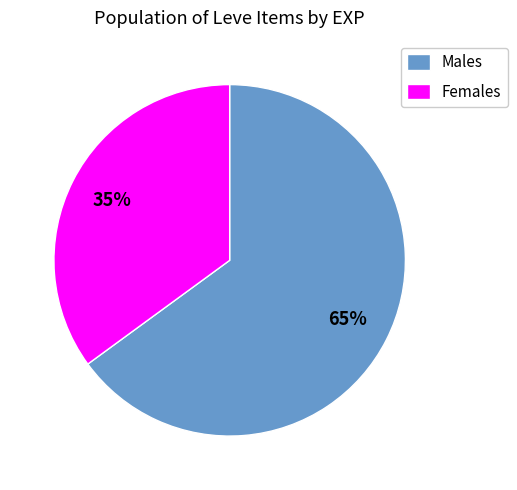

Between Males and Females, which is larger?

Males